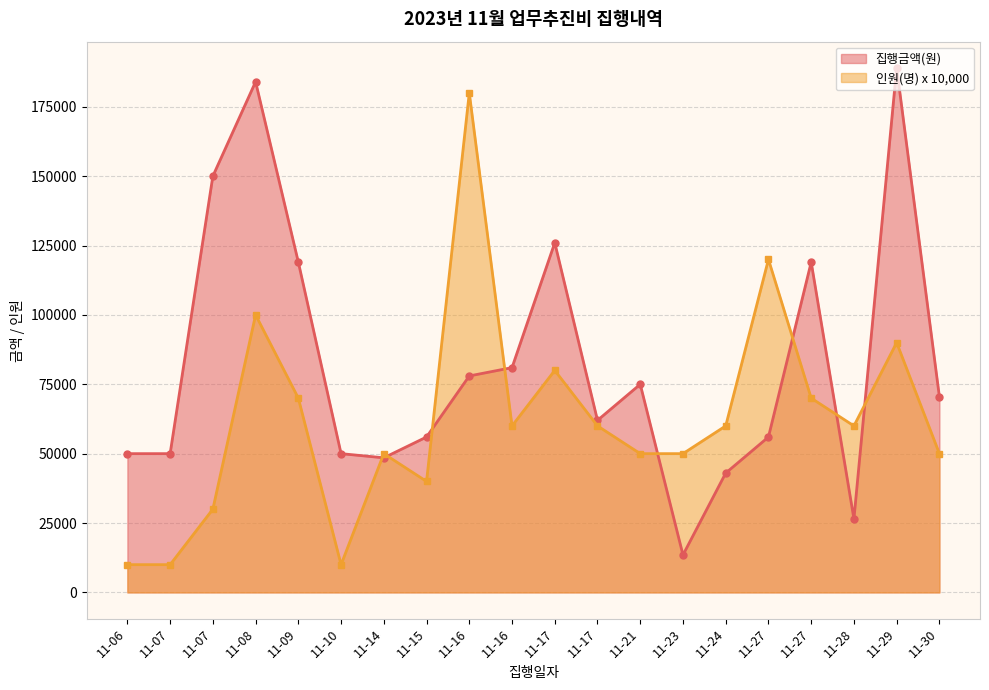

What is the difference between the 집행금액(원) values at 11-21 and 11-06?

25000